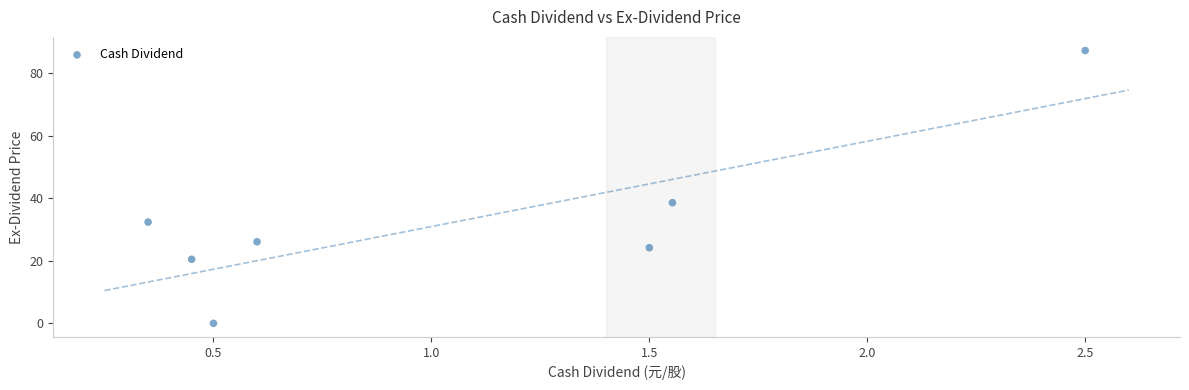

What Y value in the scatter plot is closest to 43?

38.6